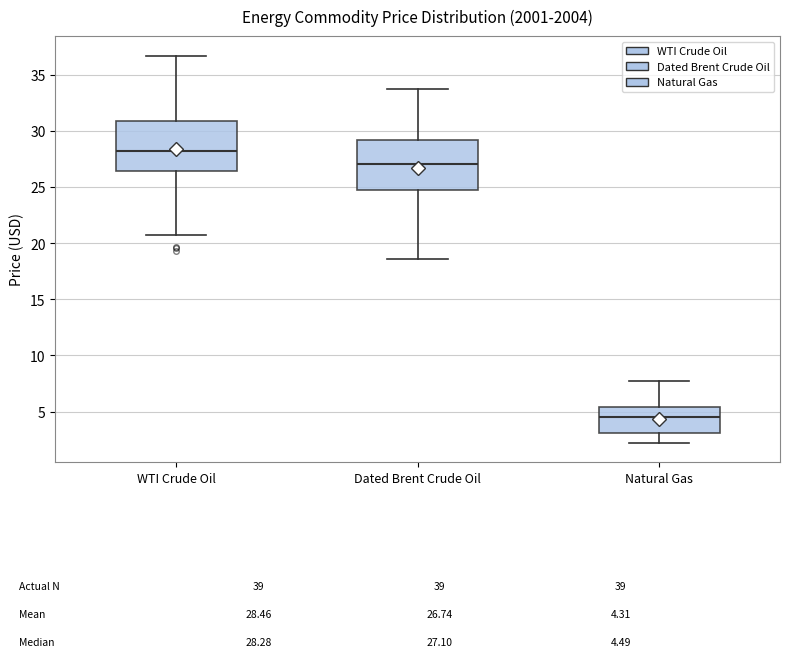

Which box's median line is the lowest?

Natural Gas